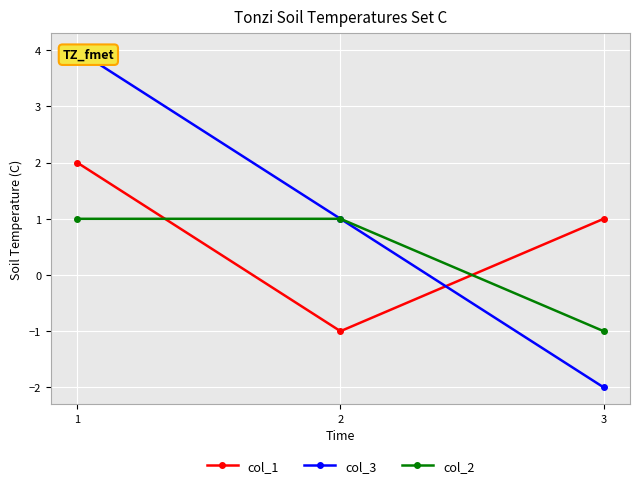

What is the difference between the maximum and minimum values in the col_1 series?

3